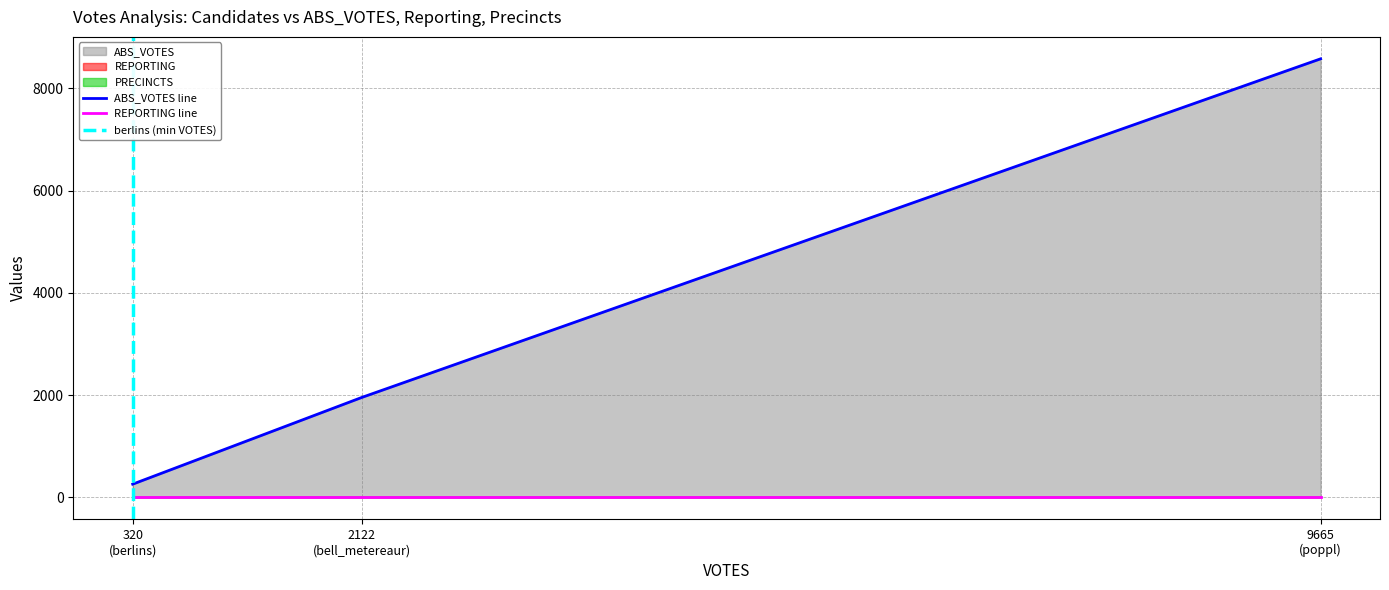

What are all the series names shown in the legend?

ABS_VOTES, REPORTING, PRECINCTS